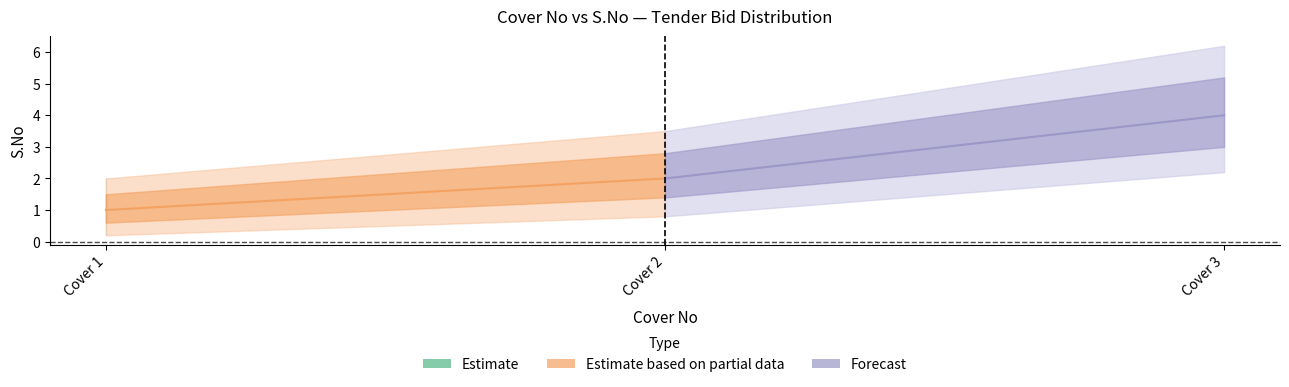

How many lines are shown in the chart?

2